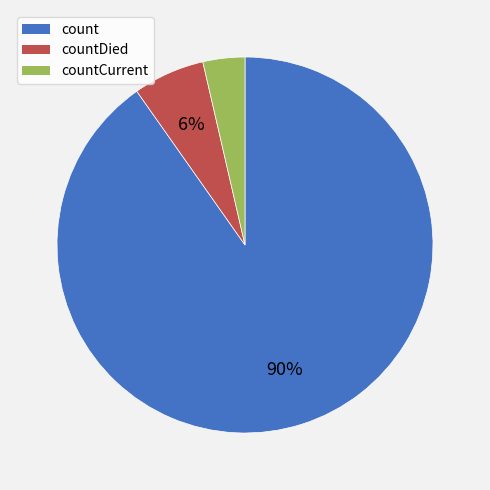

Is there a majority slice in this chart?

Yes